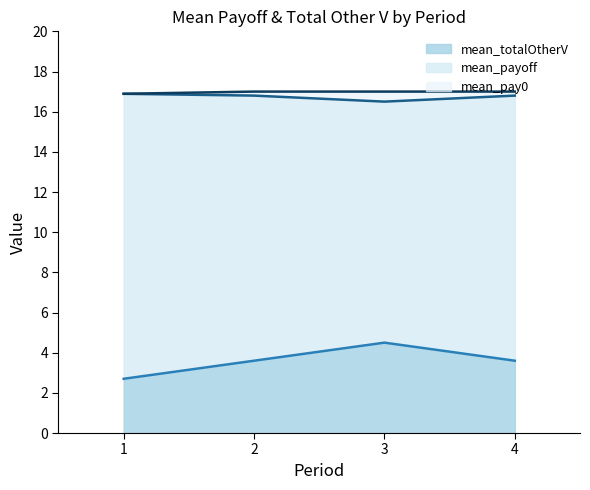

What is the highest value of the mean_totalOtherV series?

4.5